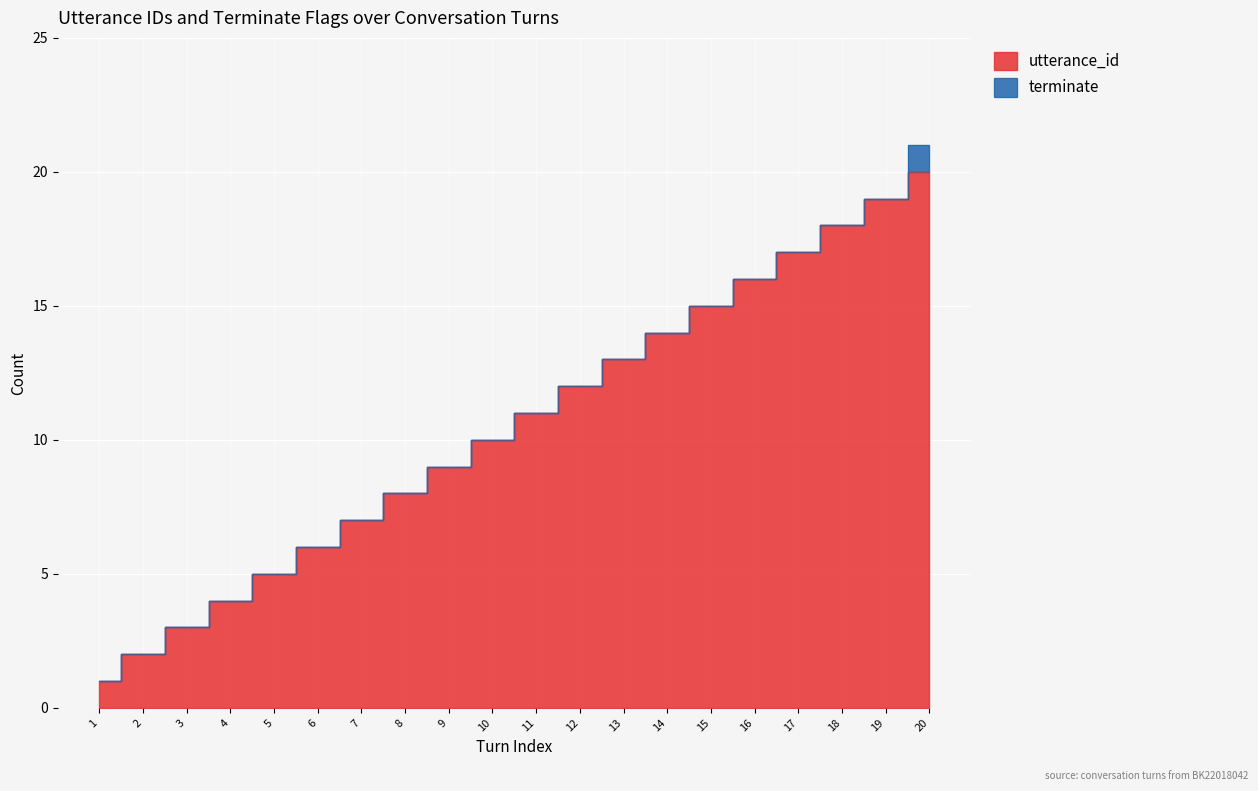

The chart shows a value of 15 at 9. True or false?

False